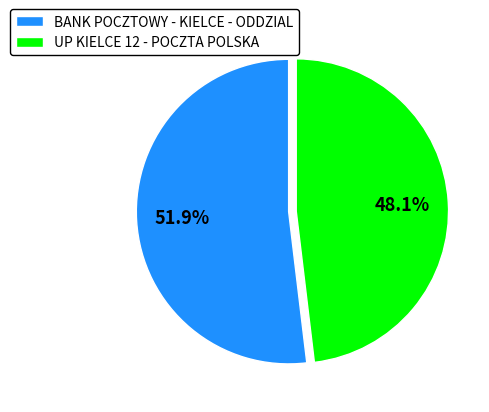

How many slices are in this pie chart?

2